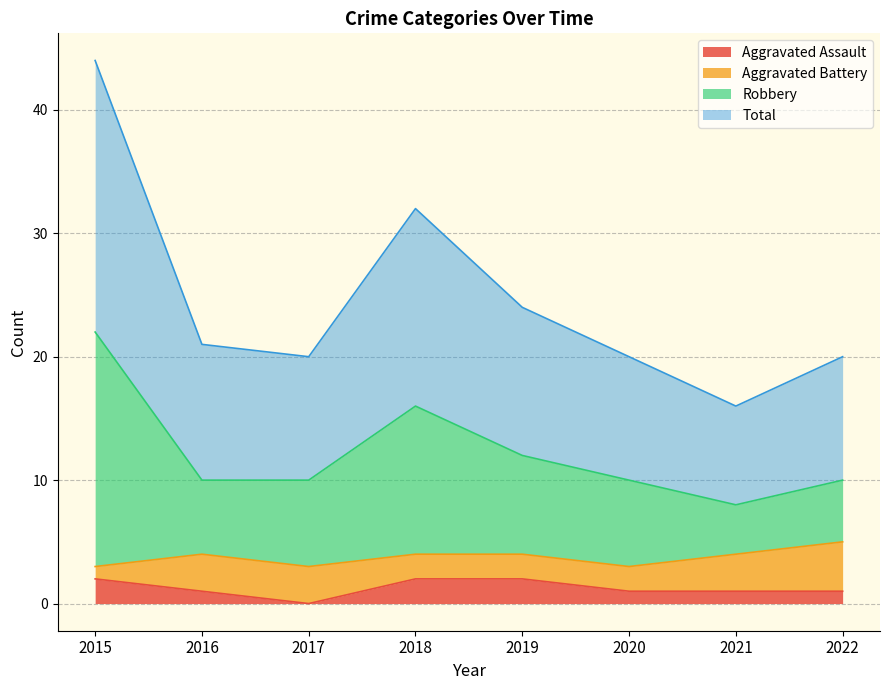

True or false: Aggravated Assault has a value of 1 at 2015.

False